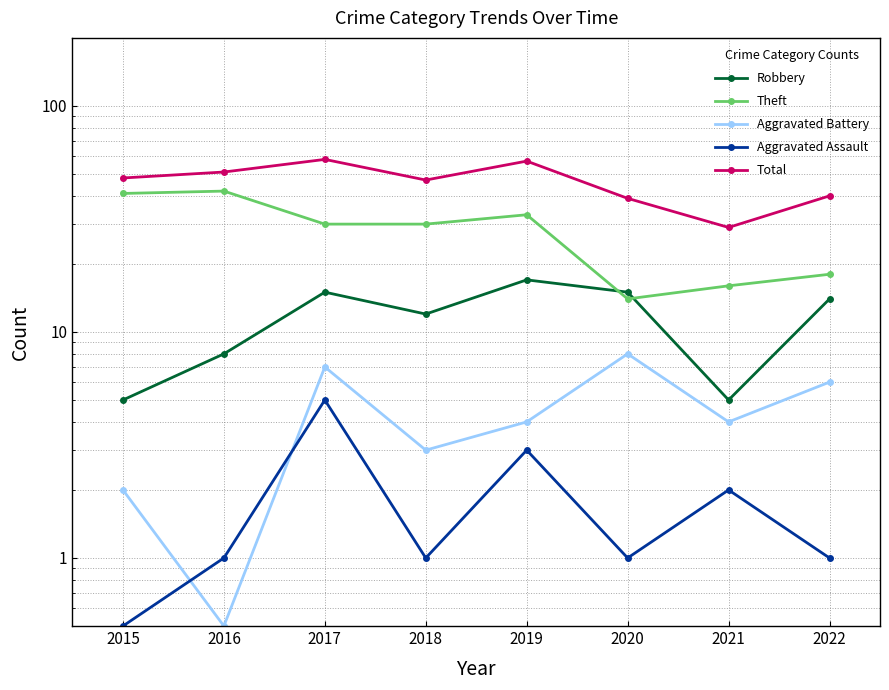

True or false: Theft and Aggravated Assault intersect in this chart.

False